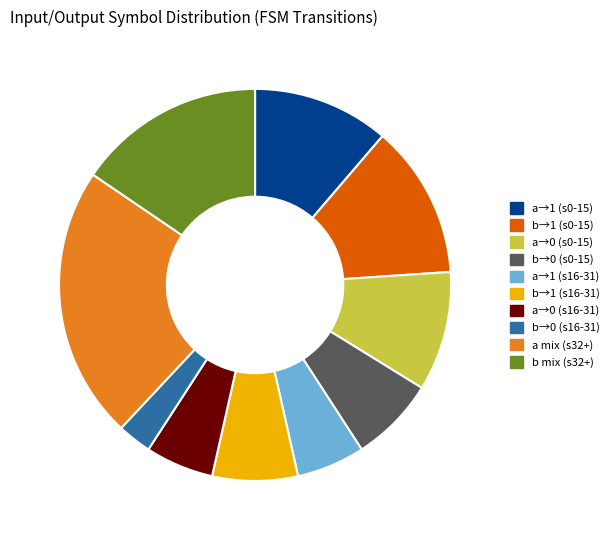

Is it true that a→1 (s16-31) is 6% of the pie?

True